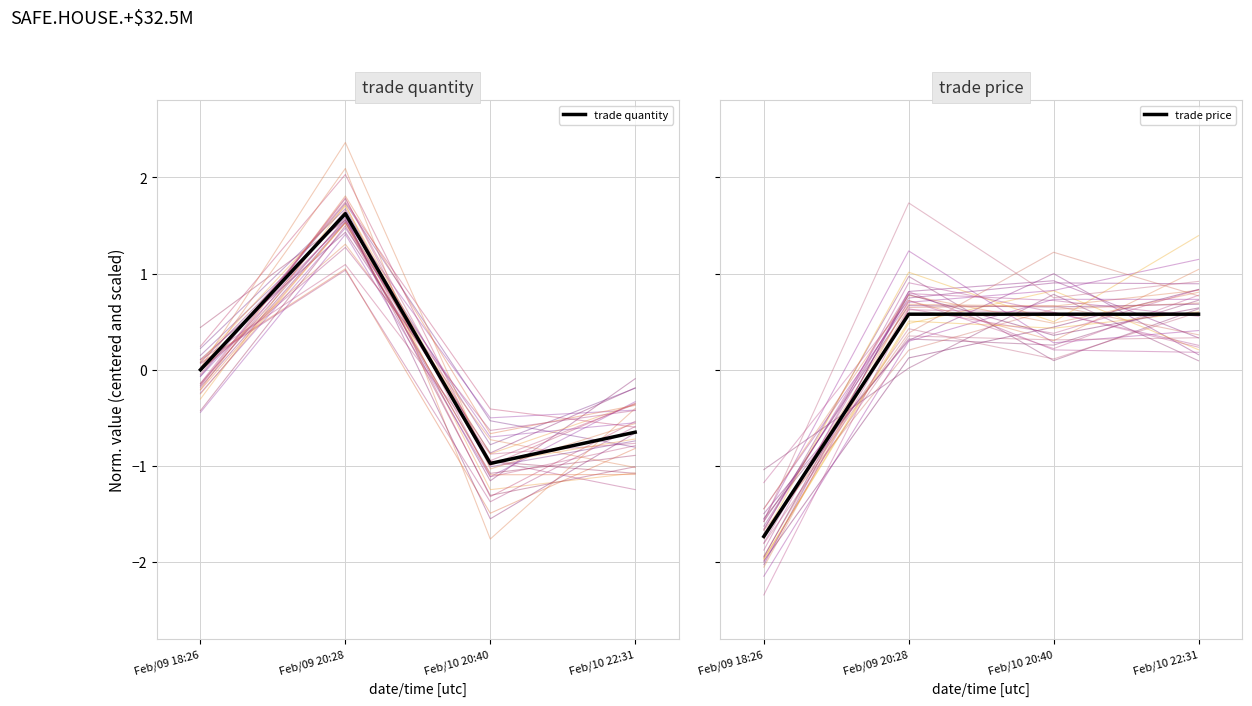

Between Feb/09 18:26 and Feb/09 20:28, which series saw the biggest shift?

trade price